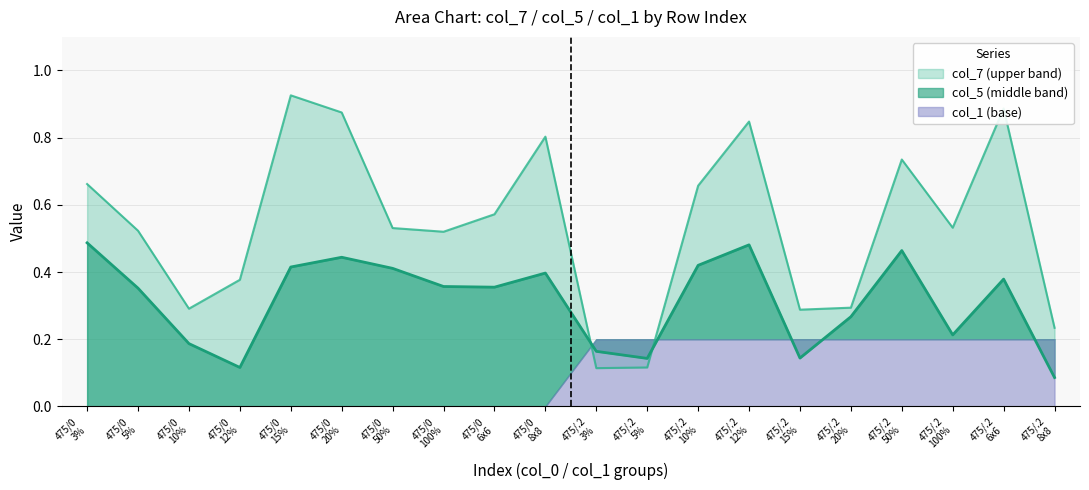

Which series ends up on top after the final intersection of col_7 and col_5?

col_7